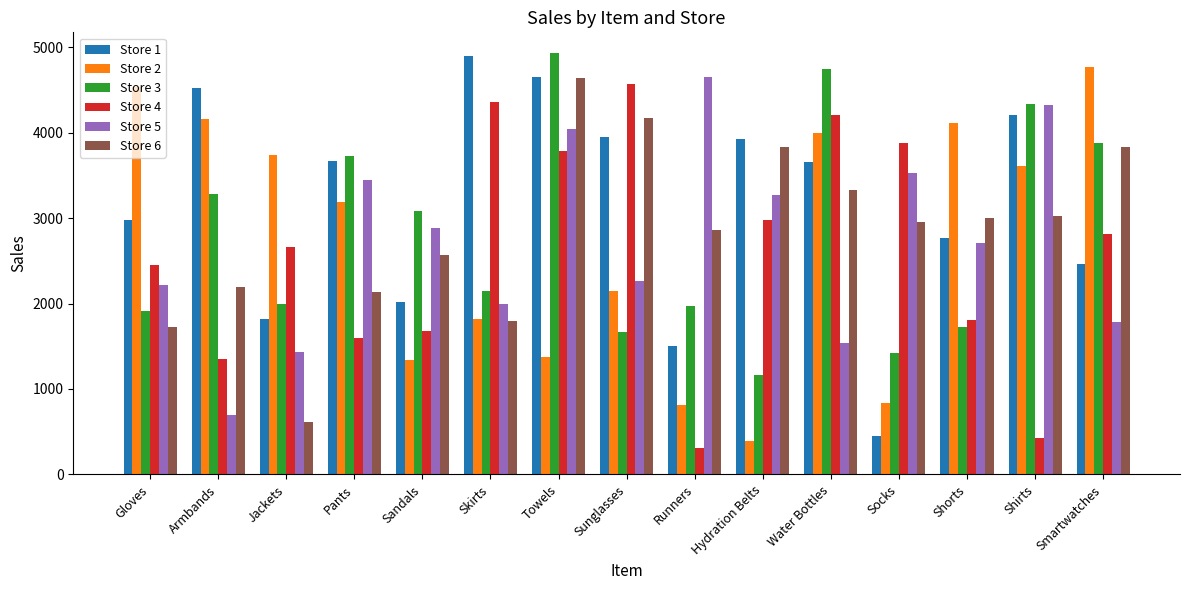

How many bars are there in total?

90